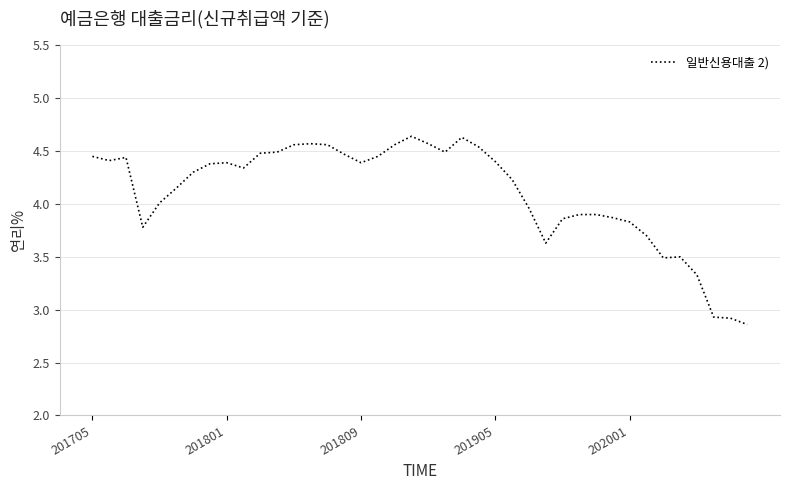

What is the difference between the maximum and minimum values?

1.8